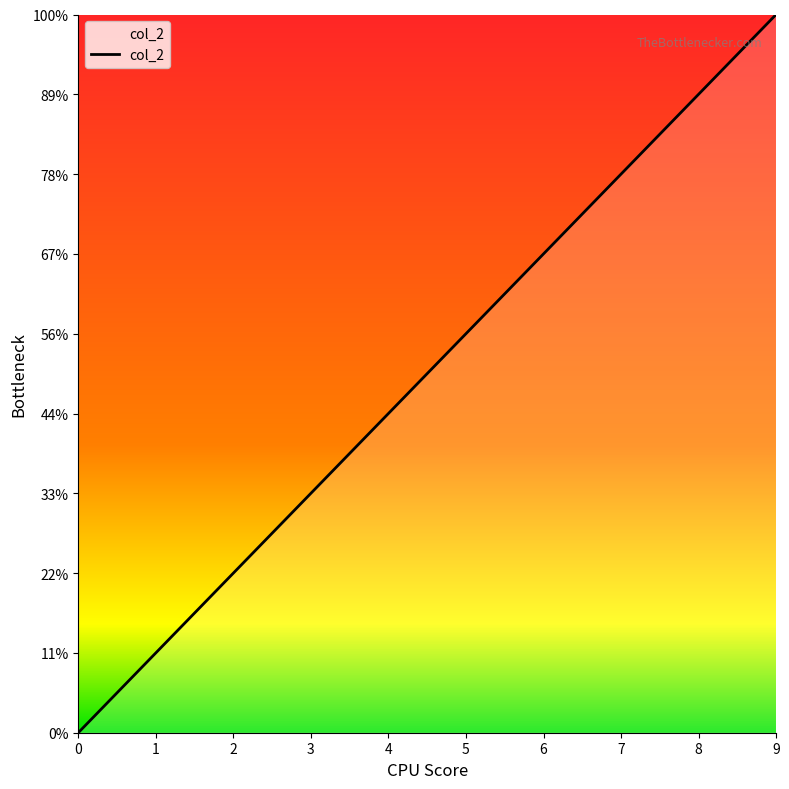

Does the chart display data point markers on the line(s)?

No